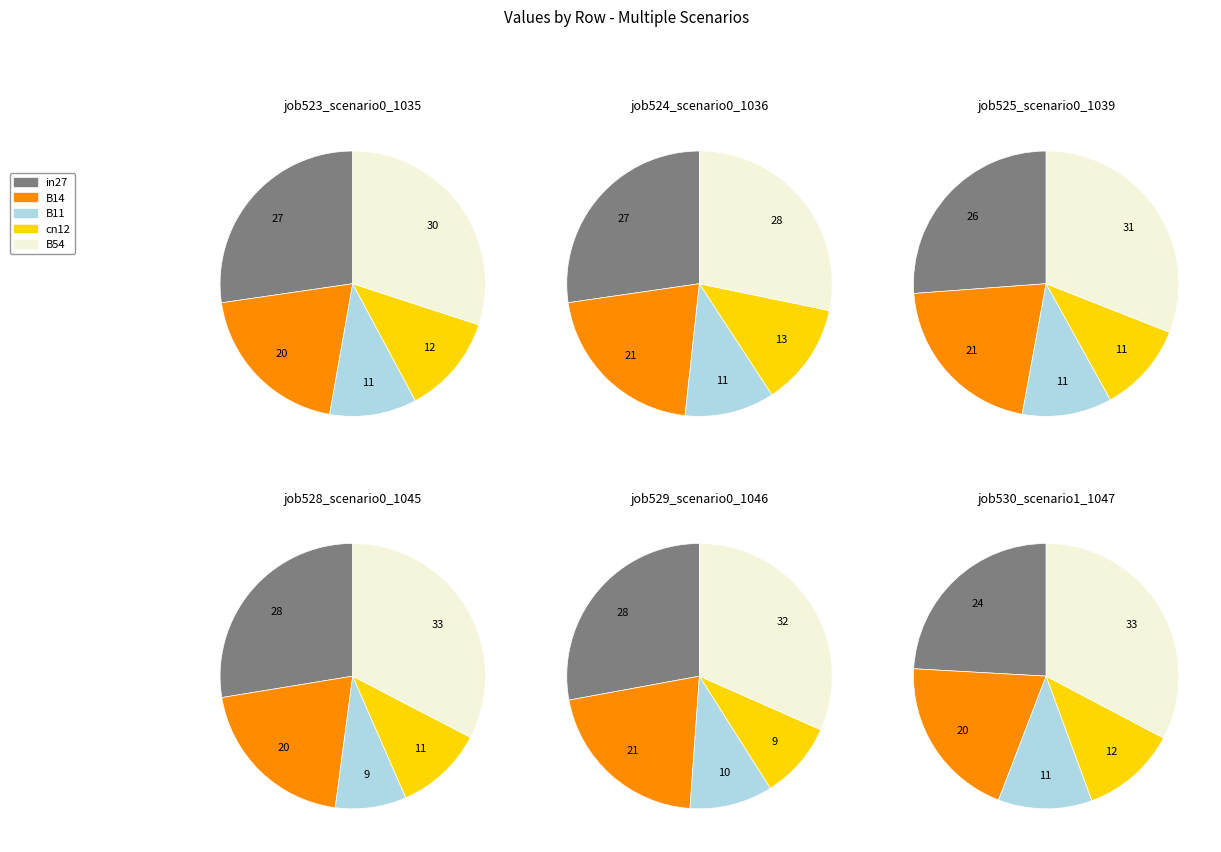

To the nearest percent, what is the combined percentage of in27 and B14?

47%